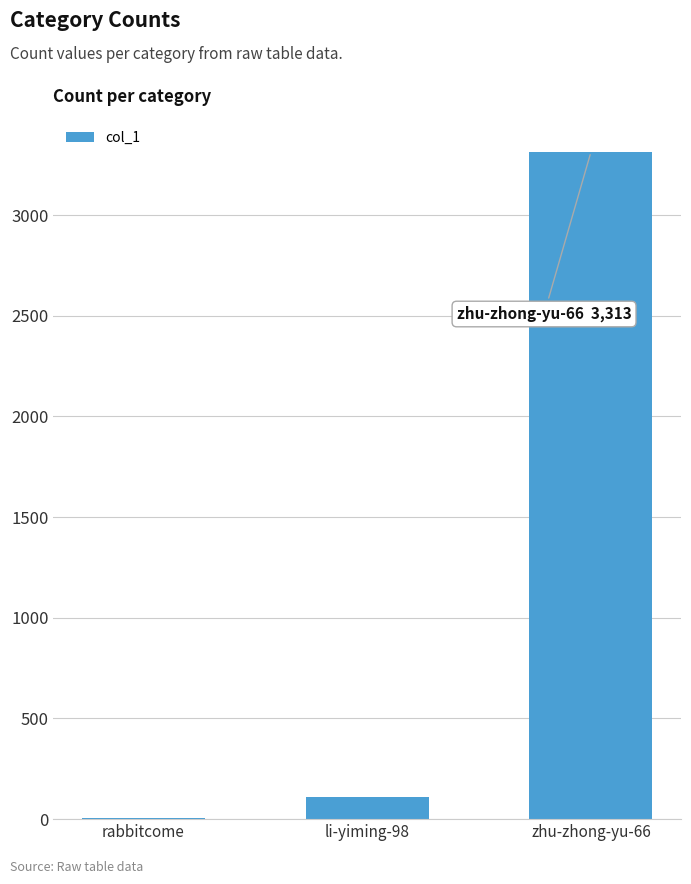

At which label is the value closest to 1660?

li-yiming-98